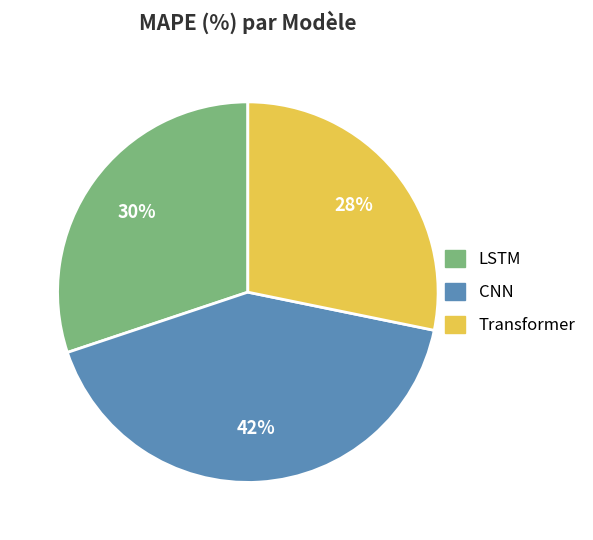

Does LSTM represent more than half of the total?

No